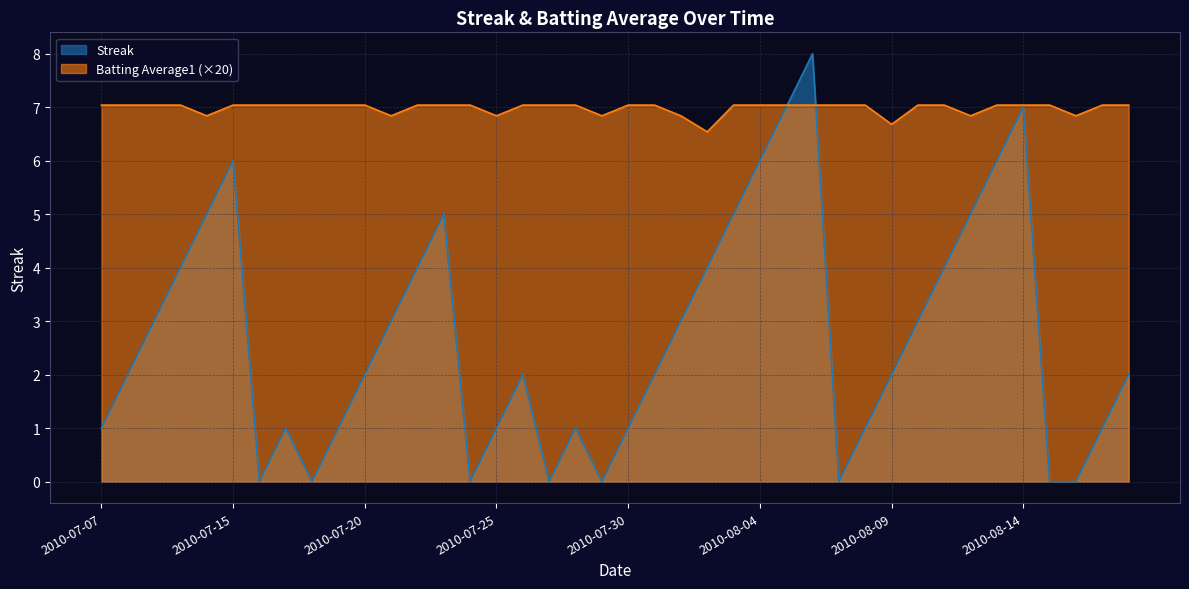

Rank the series by their maximum value, from highest to lowest.

Streak, Batting Average1 (×20)